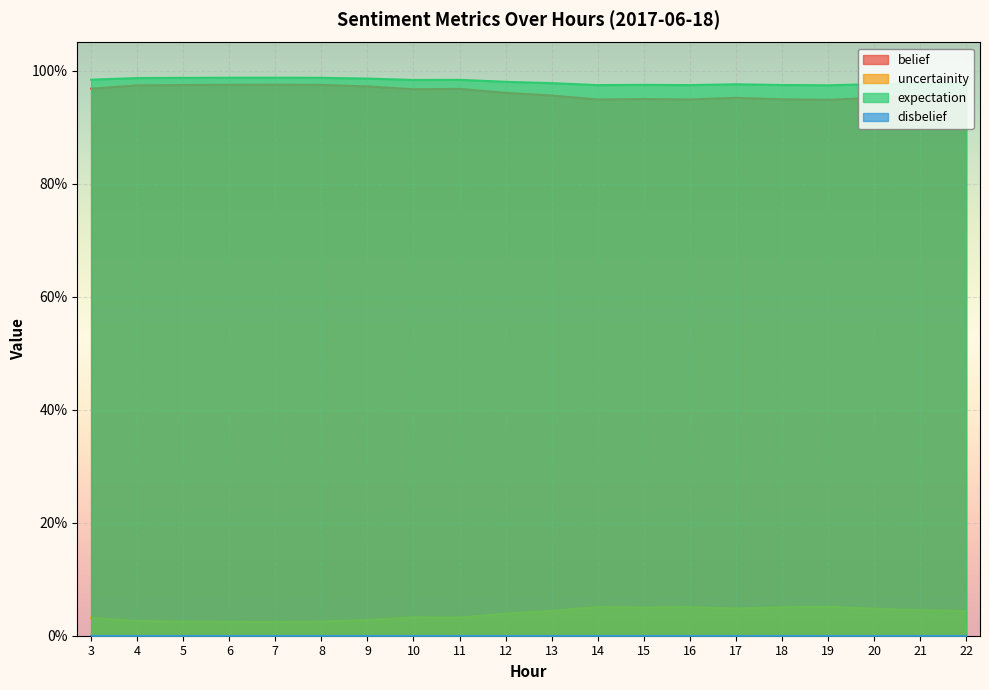

Which has a higher value, 4 or 17?

4